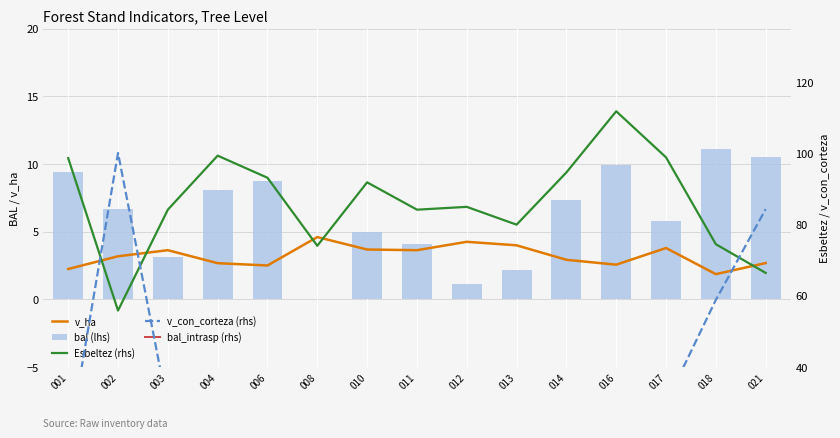

Rank the series at 001 from lowest to highest value.

v_ha, bal (lhs), bal_intrasp (rhs), v_con_corteza (rhs), Esbeltez (rhs)